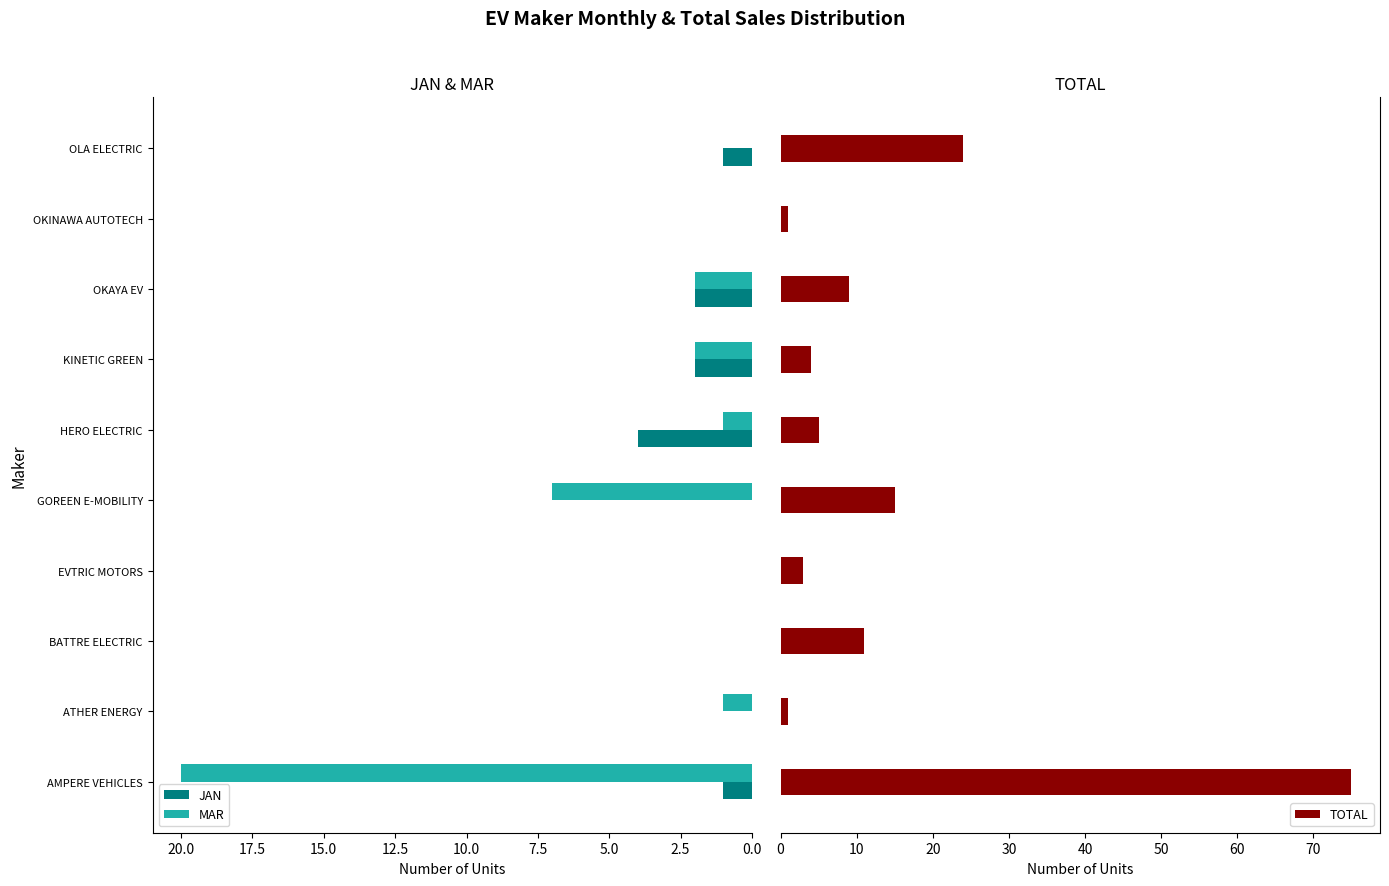

Which series has the widest spread of values?

TOTAL